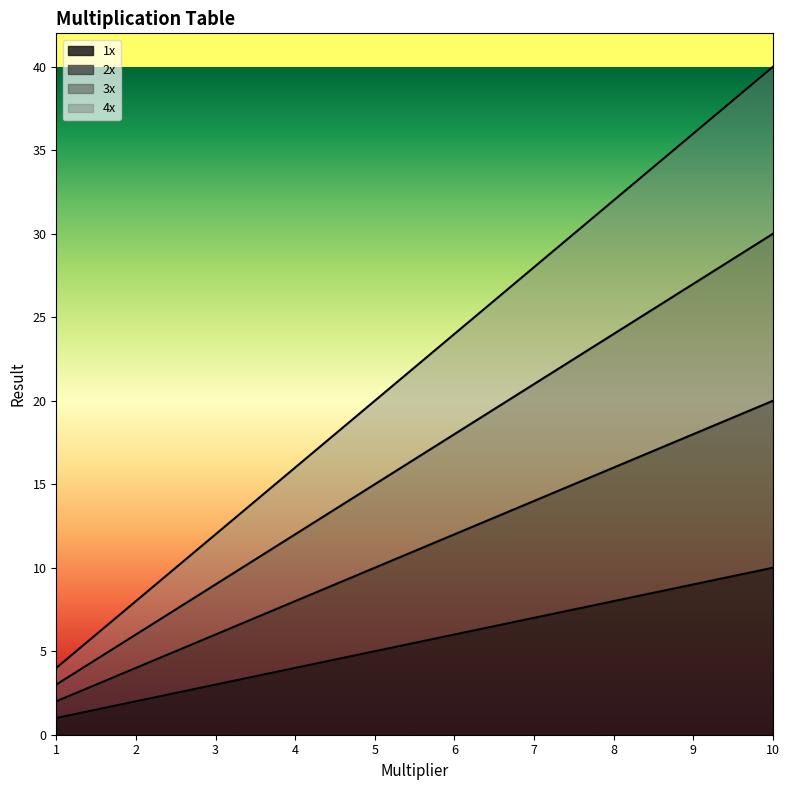

What is the difference between the second highest and second lowest values in the 4x series?

28